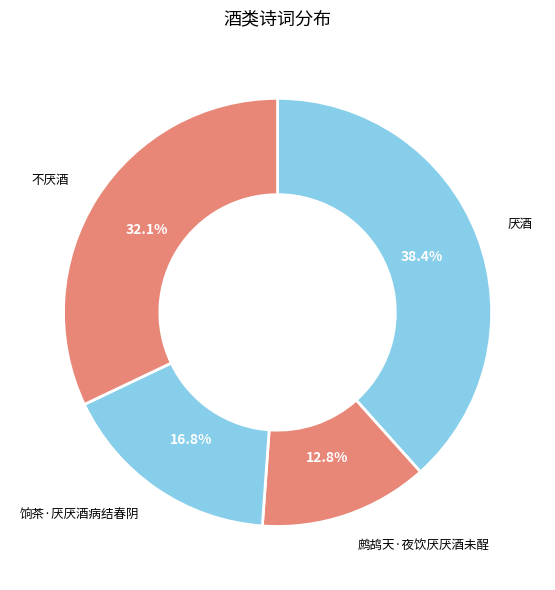

Does any single category account for the majority?

No